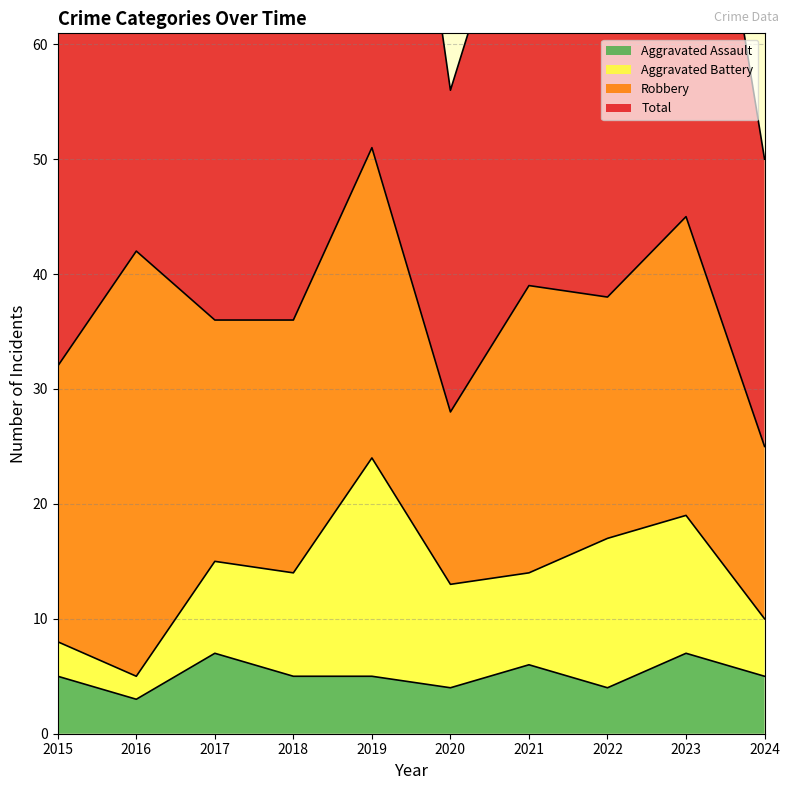

The value of Aggravated Assault at 2018 is 7. True or false?

False